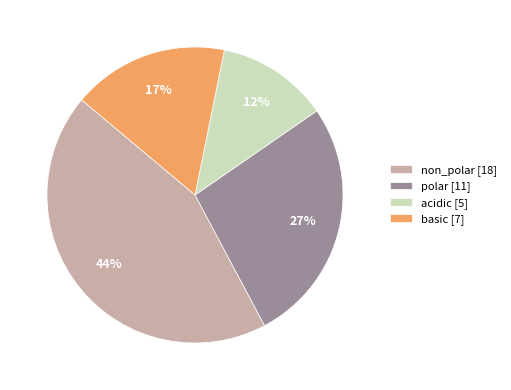

Is it true that polar is 27% of the pie?

True